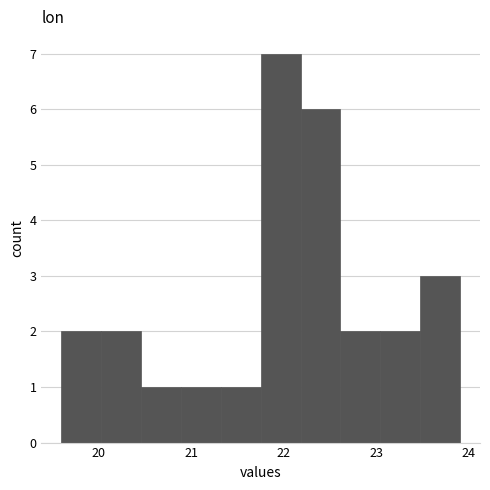

How tall is the bar that spans 20.0 to 20.5 on the x-axis? Neither the bar edges nor the heights are printed on the chart, so give them approximately, as read against the axes.

2